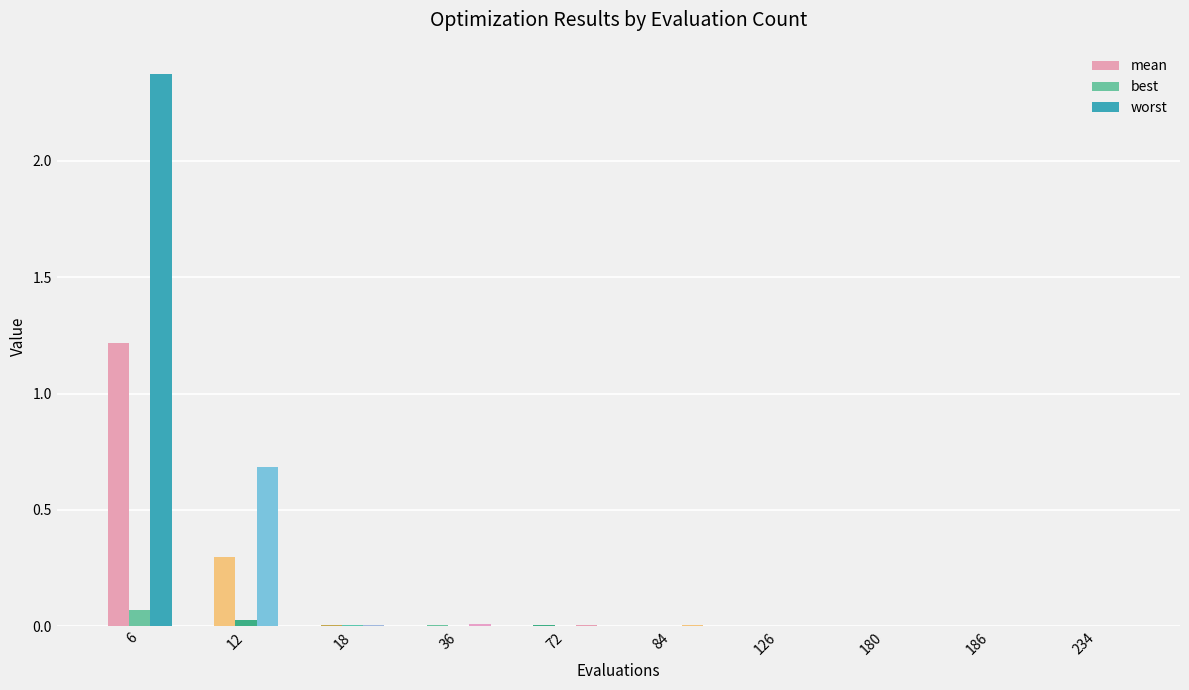

How many groups of bars are there?

10